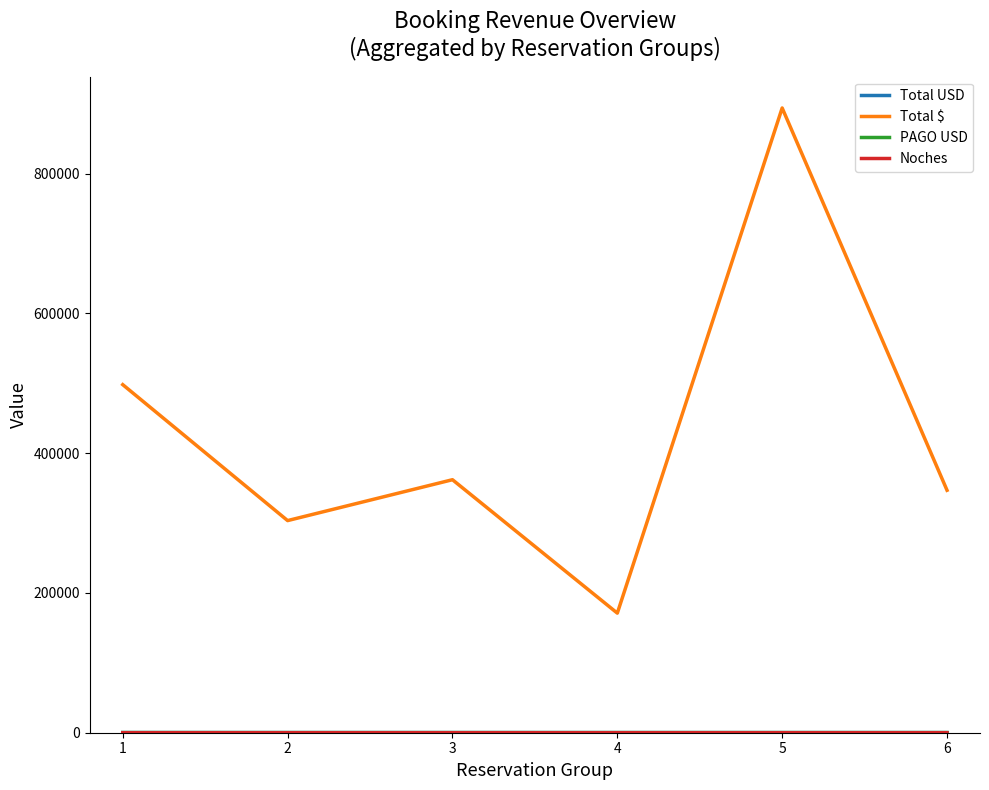

Is the value of Total USD at 3 greater than the value of Noches at 6?

Yes